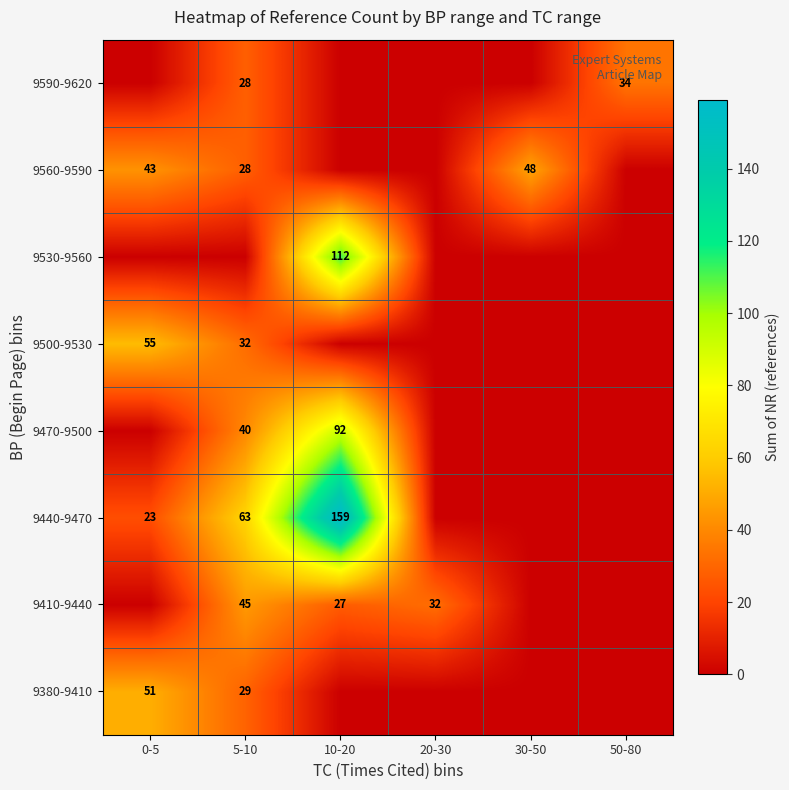

What is the greatest value displayed?

159